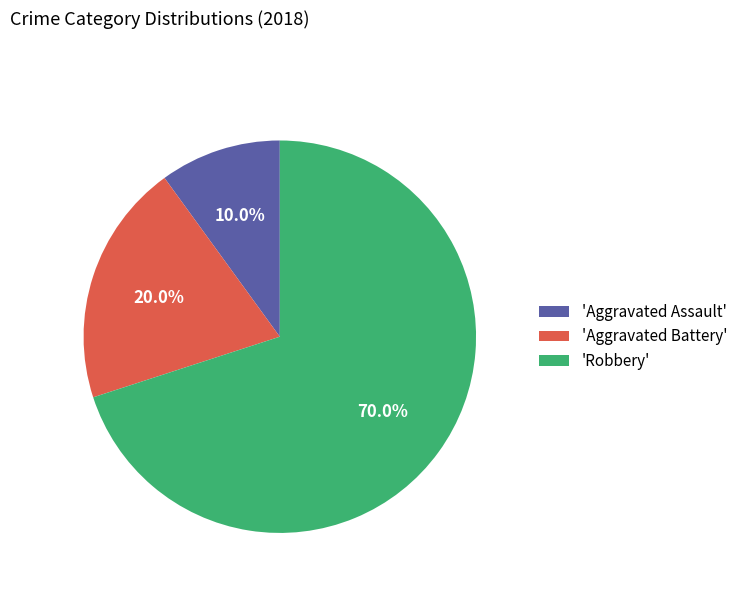

Rank the categories by value from highest to lowest.

'Robbery', 'Aggravated Battery', 'Aggravated Assault'